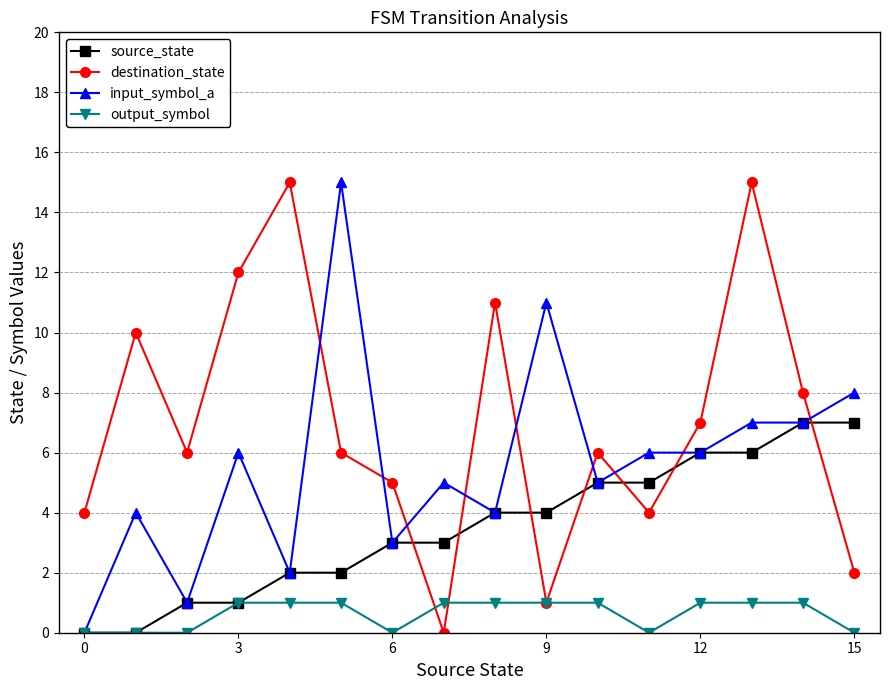

How many positive values does the destination_state series have?

15